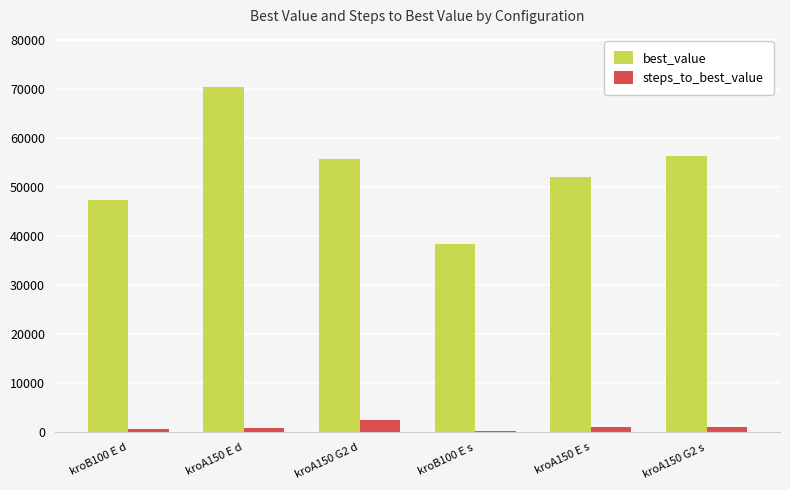

What is the difference between the highest and lowest values at kroA150 G2 s?

55272.0